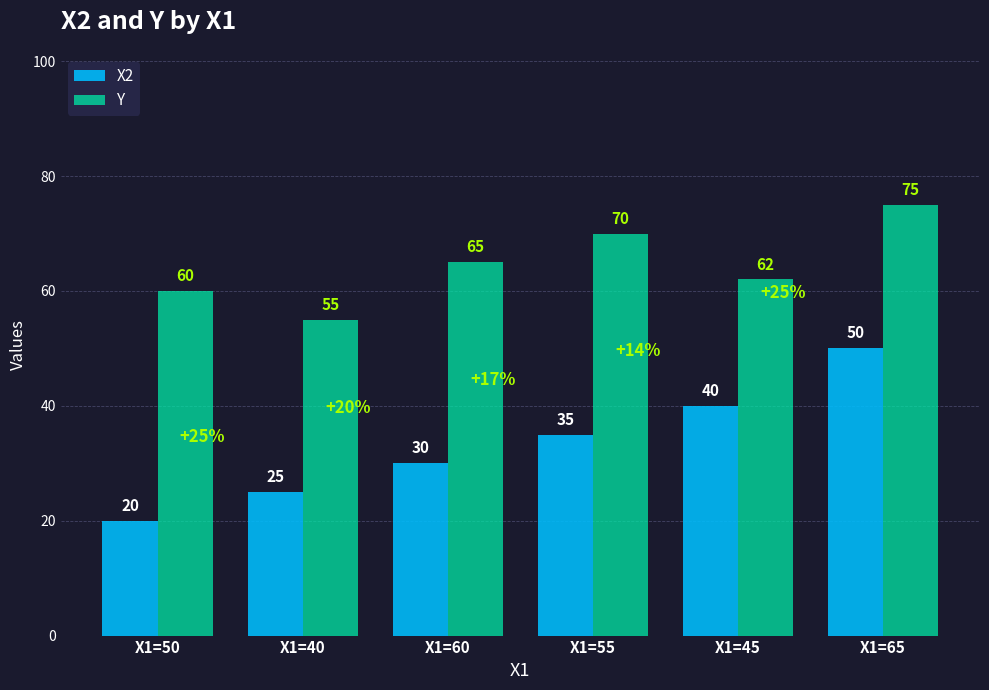

Which category has the lowest value in the Y series?

X1=40